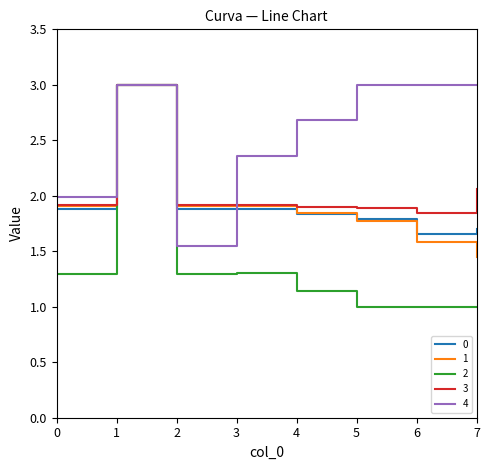

Does the chart have visible grid lines?

No